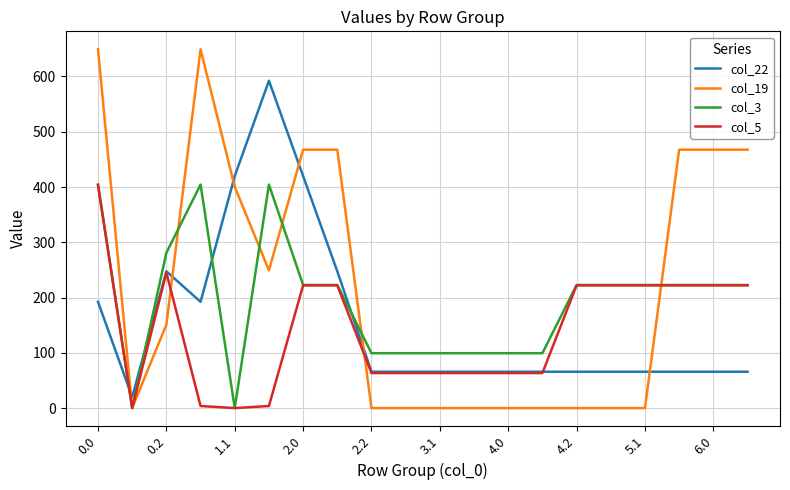

Which series has the widest spread of values?

col_19